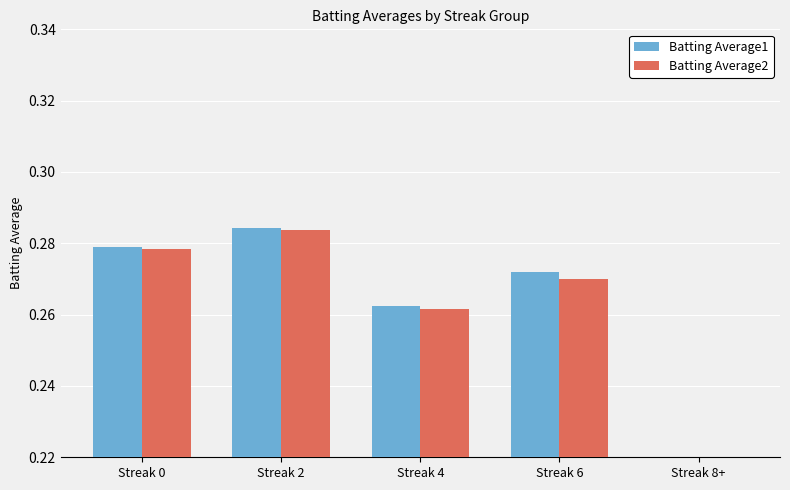

The value of Batting Average1 at Streak 6 is 0.3. True or false?

True